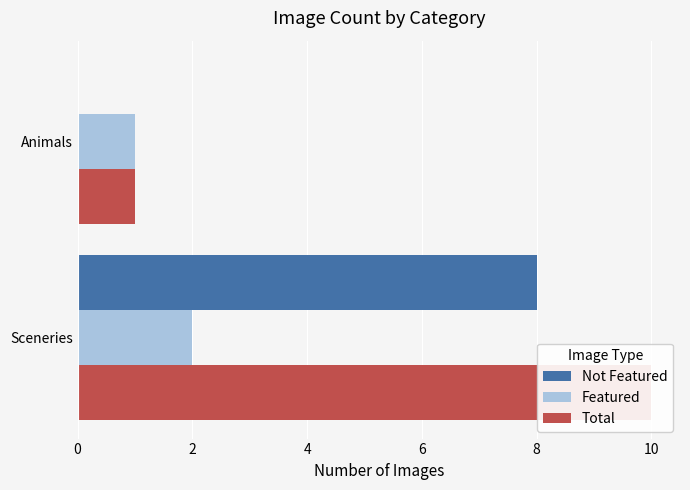

What is the sum of the Not Featured values at Animals and Sceneries?

8